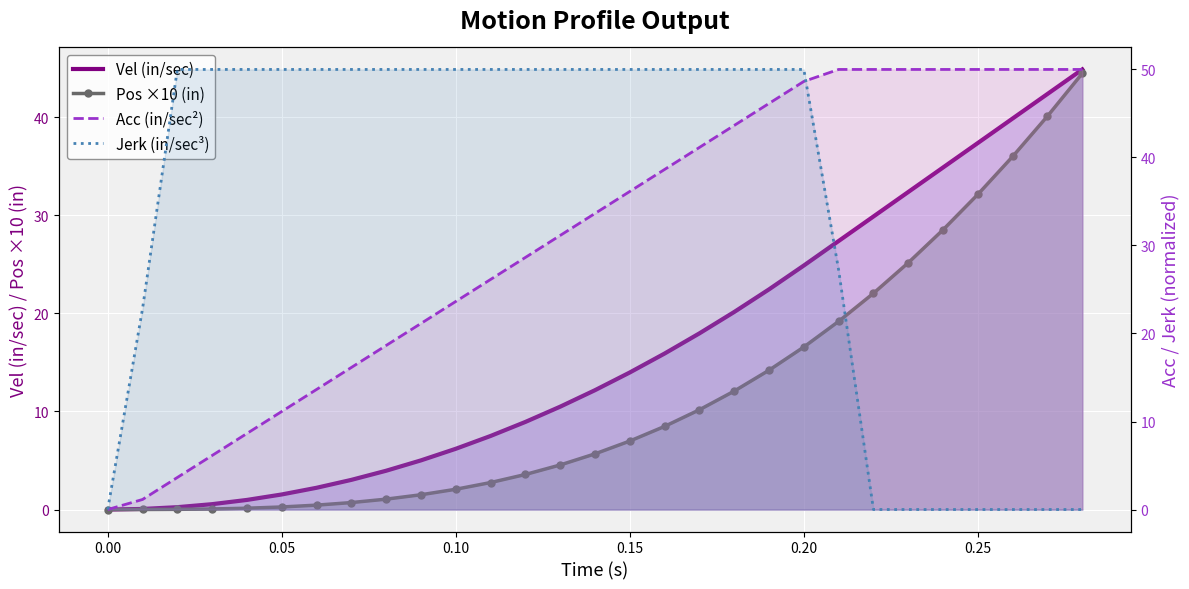

How many lines are shown in the chart?

4